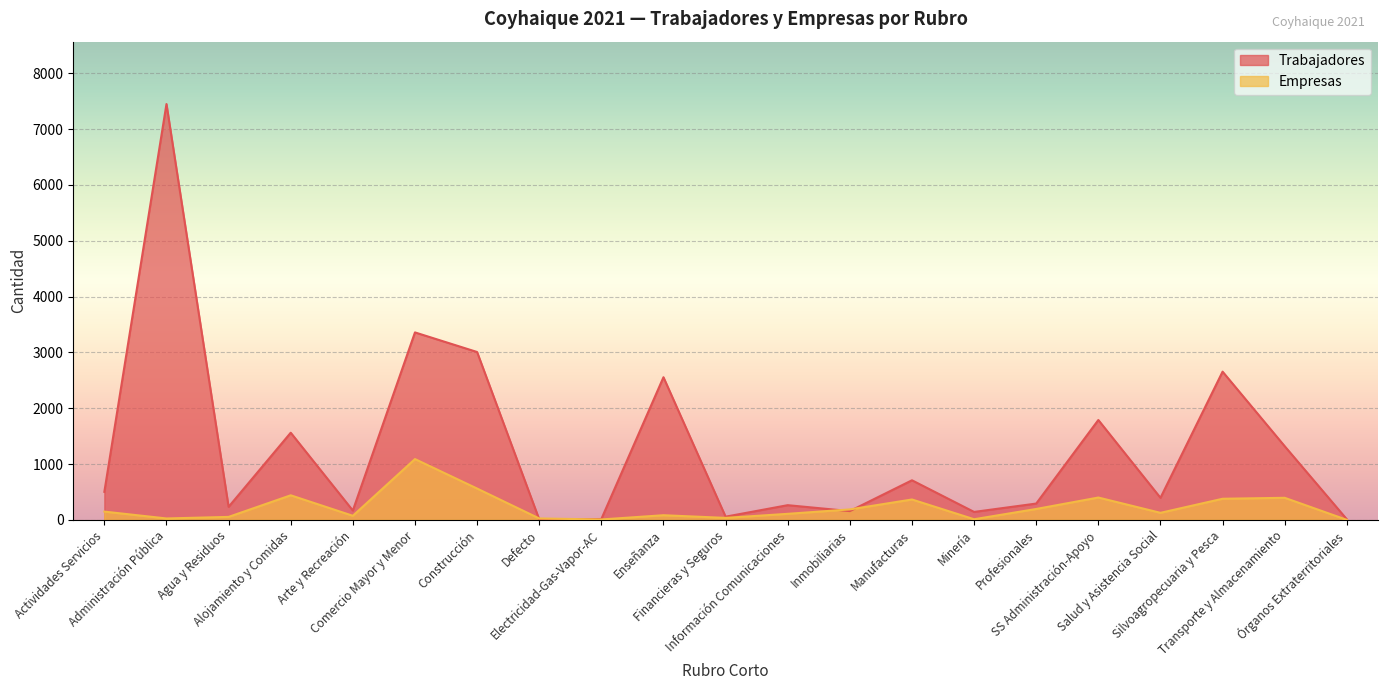

At which label is Trabajadores closest to 3730?

Comercio Mayor y Menor